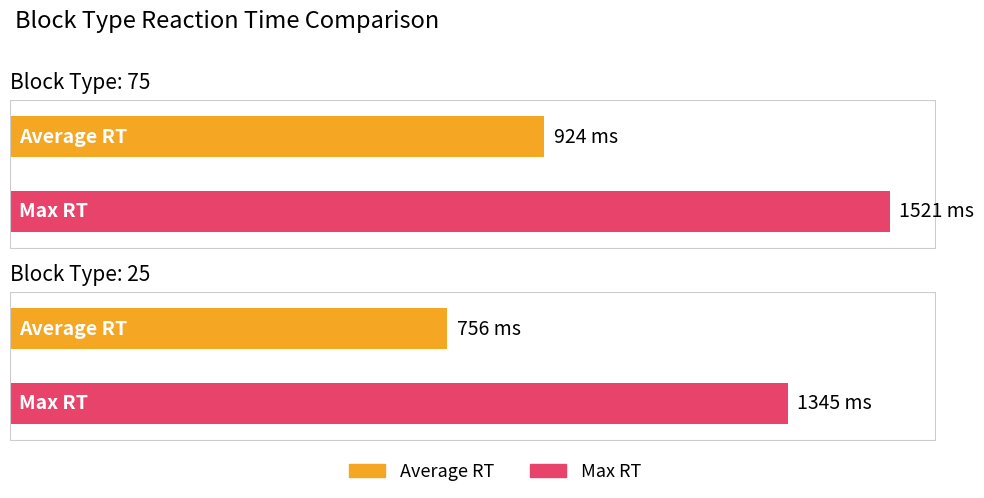

Count the Max RT values in the range 1345 to 1521.

2